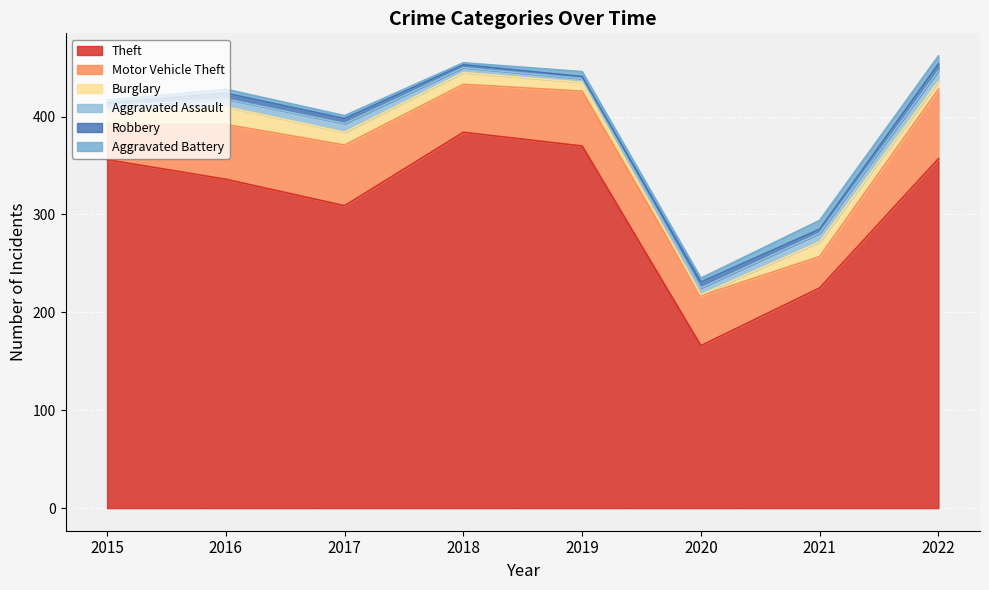

At how many categories does at least one series exceed 288?

6